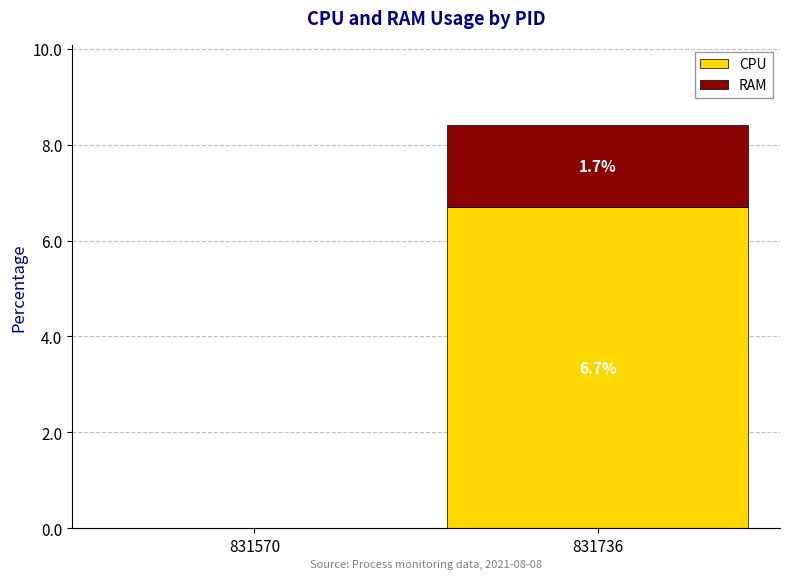

At which category is the sum across all series the highest?

831736